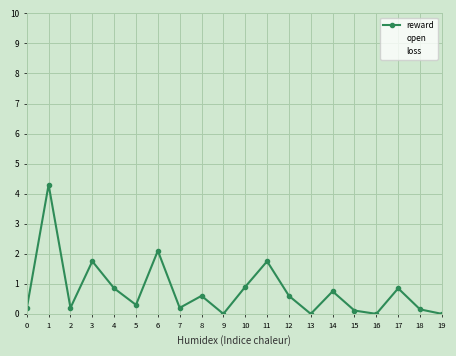

What is the value of the reward point at the 2nd from the left?

4.3